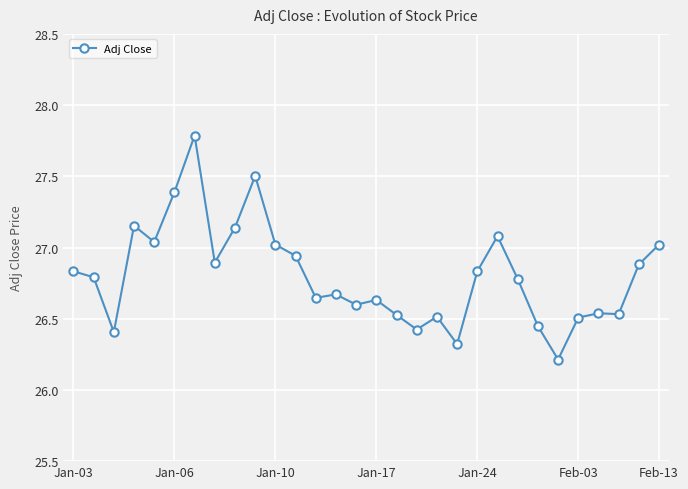

True or false: there are more than 0 points higher than both neighbors.

True